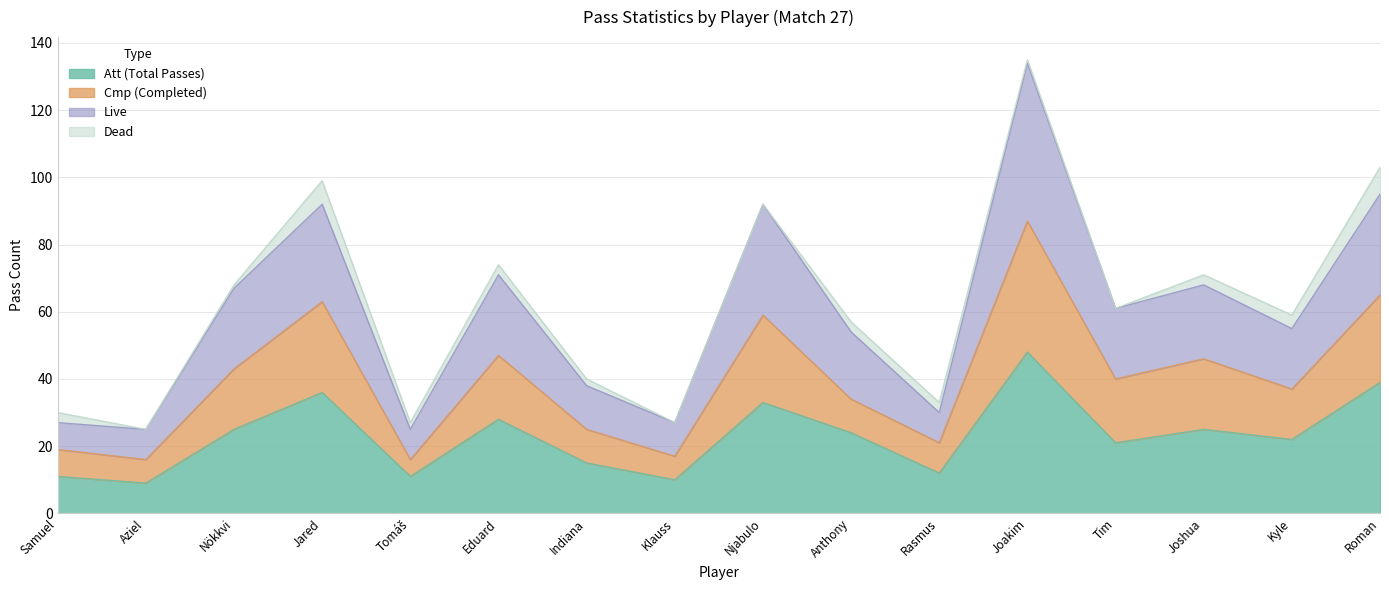

True or false: Att (Total Passes) has more than 2 interior local peaks.

True